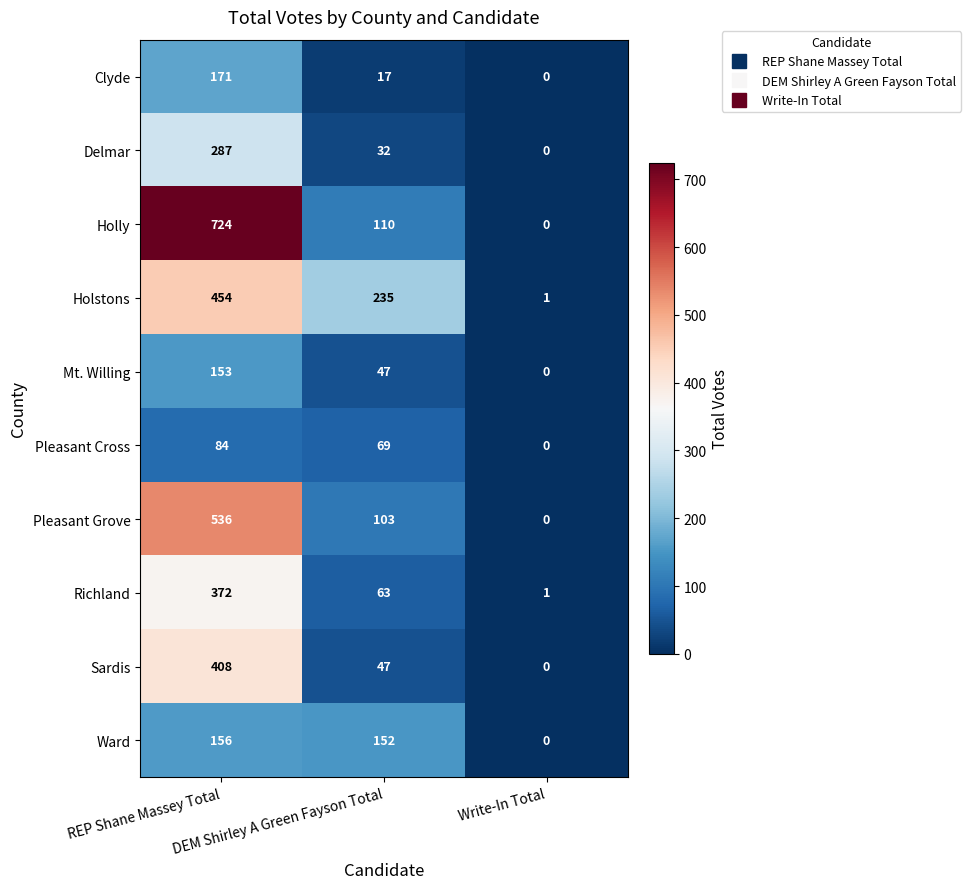

What is the total value across all series at Write-In Total?

2